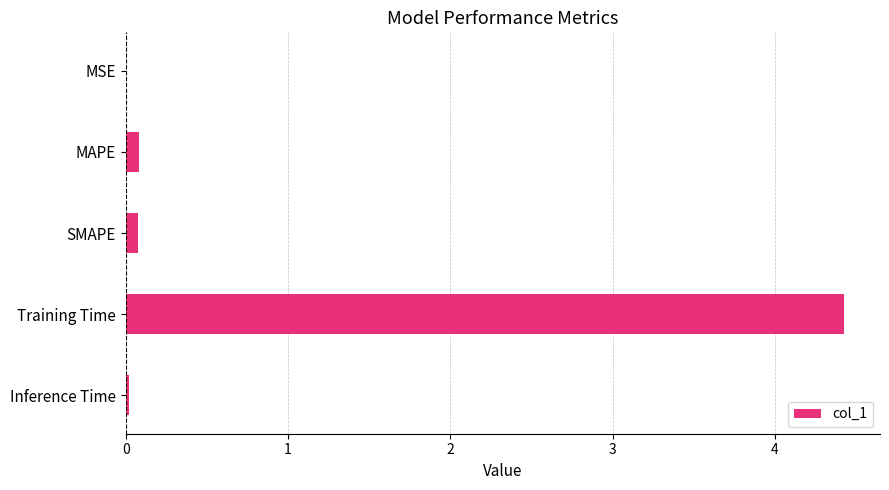

Are the bars grouped side by side (vs. stacked)?

No